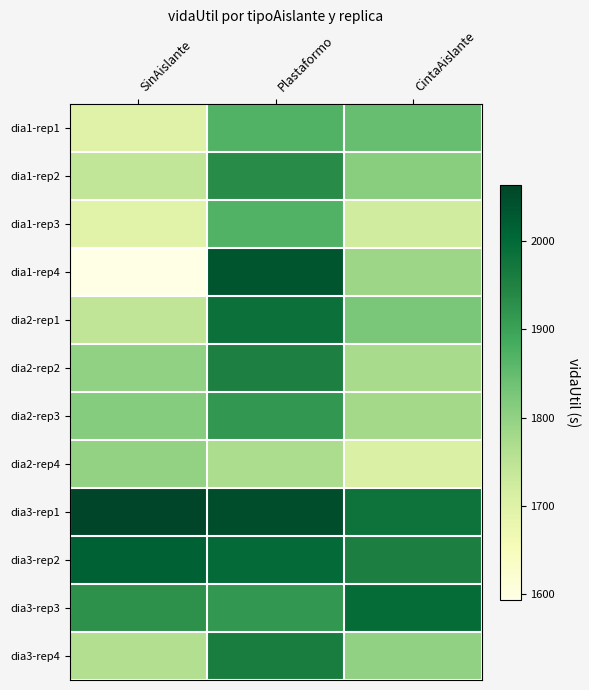

At which category is the sum across all series the highest?

Plastaformo